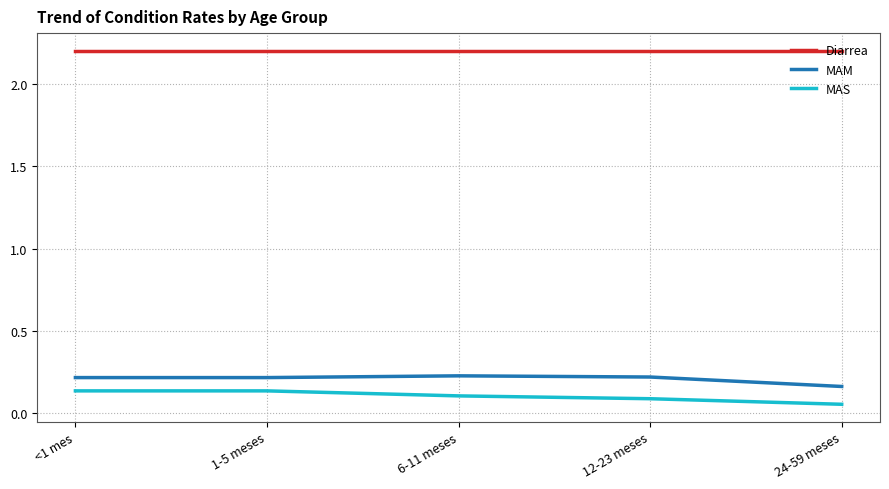

True or false: MAS has a value of 0.1 at <1 mes.

True